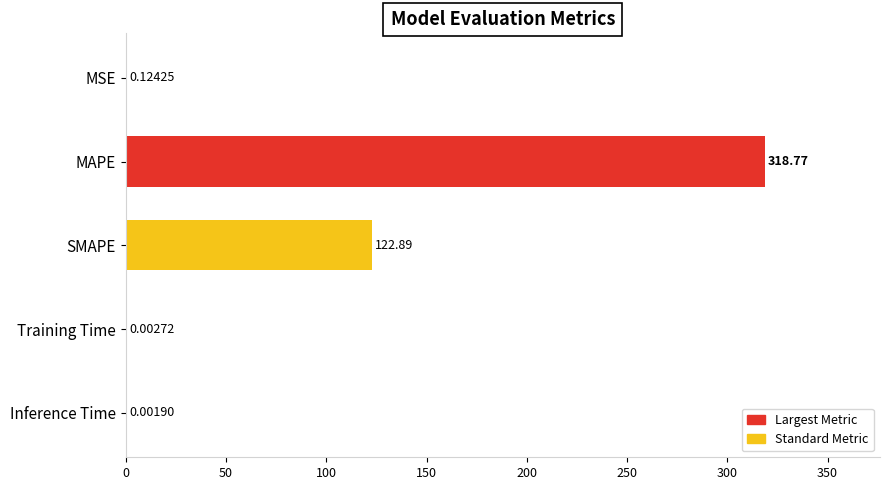

What is the sum of all values?

441.8